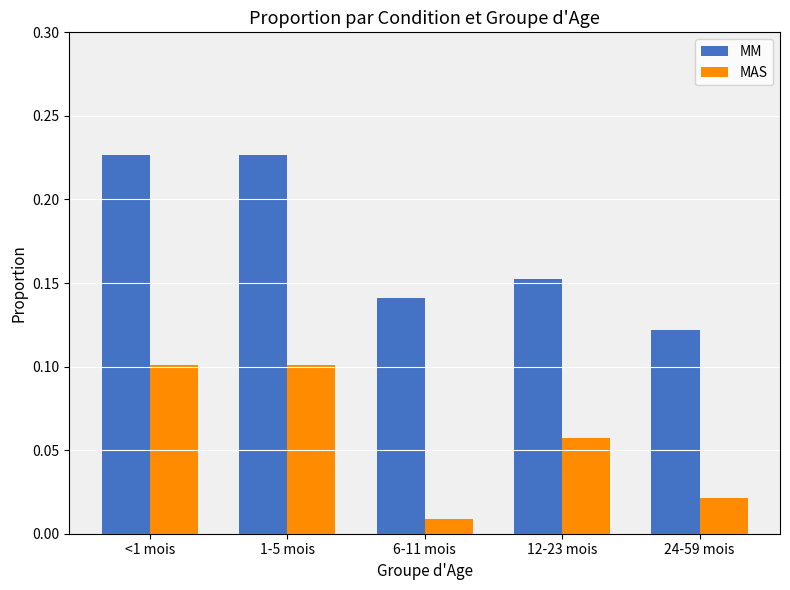

Where is MAS nearest to the value 0?

6-11 mois